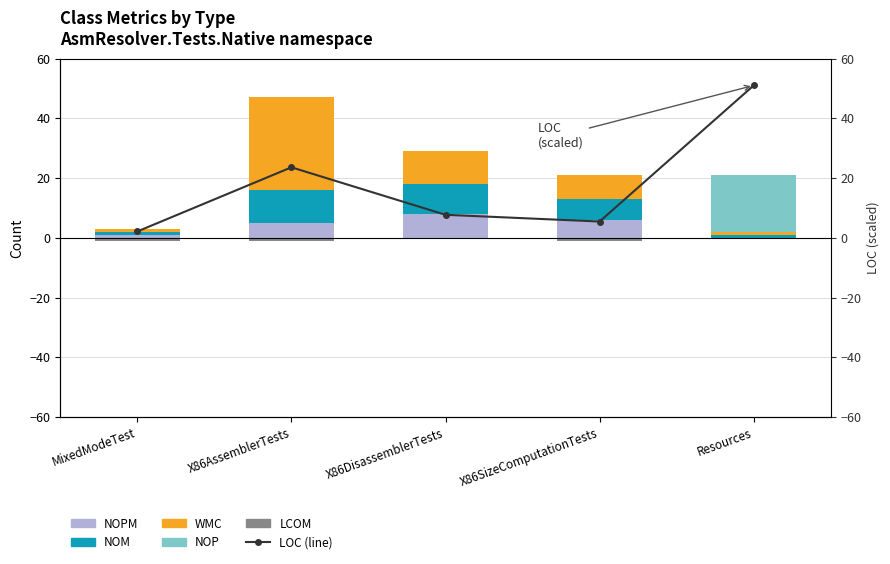

What is the difference between the NOM values at Resources and X86DisassemblerTests?

9.0